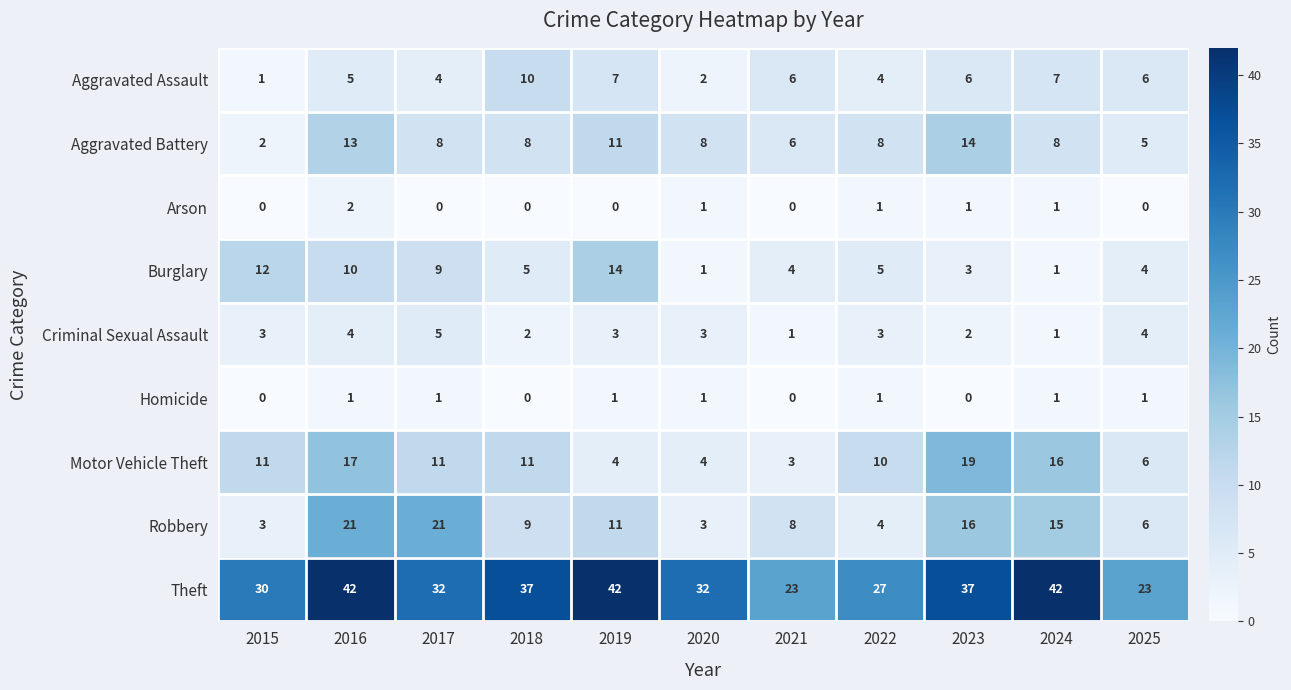

What is the difference between the Aggravated Battery values at 2024 and 2019?

3